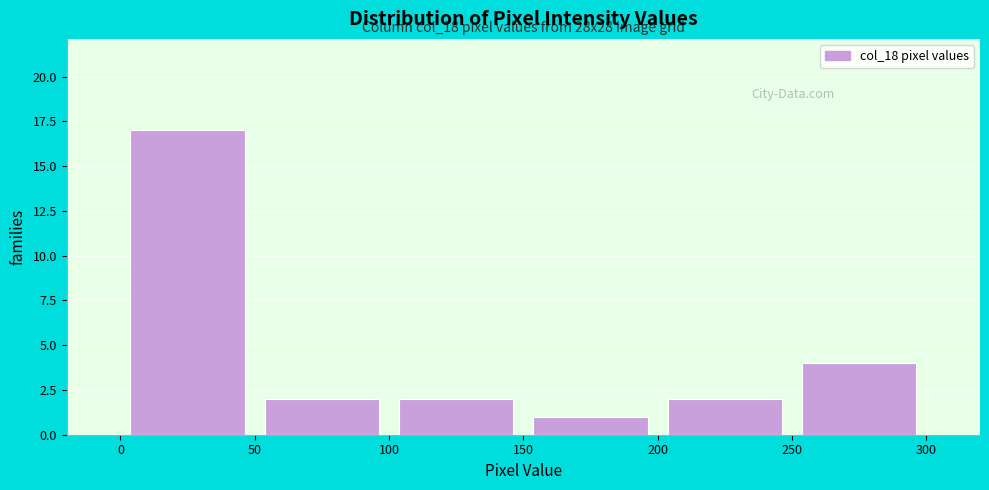

Which range on the x-axis has the tallest bar?

0 to 50